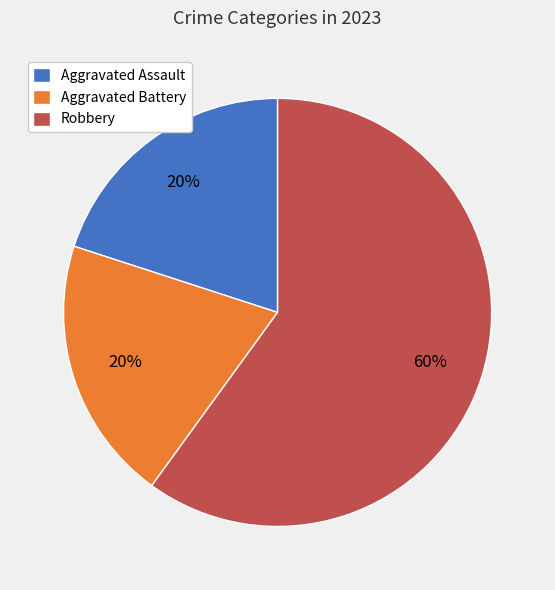

To the nearest percent, what percentage of the pie is Aggravated Battery?

20%